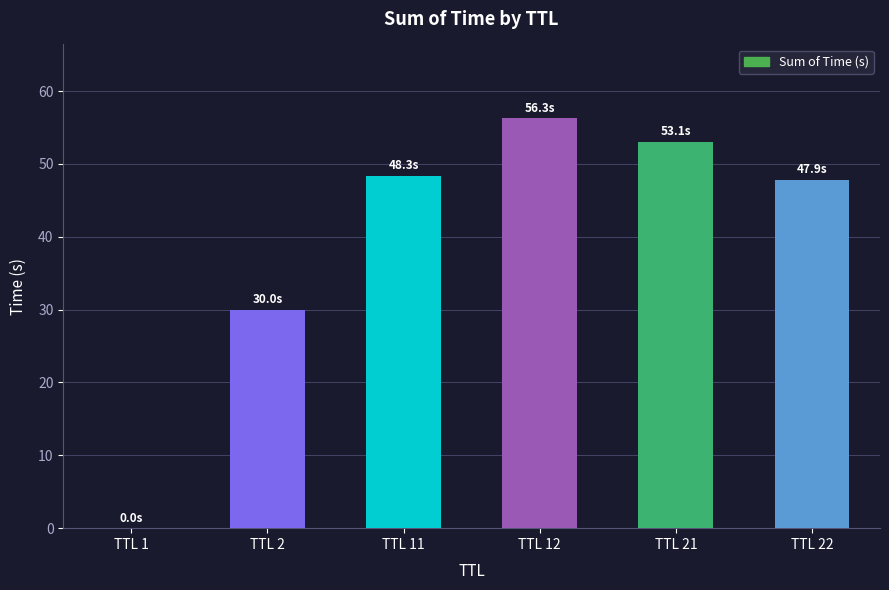

What is the ratio of the value at TTL 2 to the value at TTL 11?

0.6